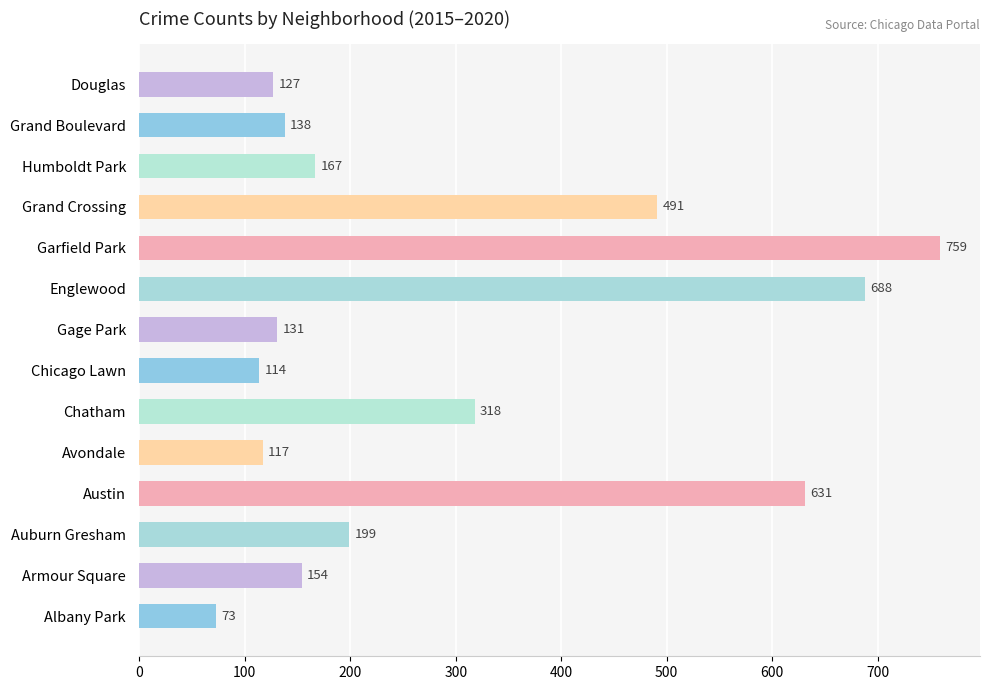

Which category has the highest value across all series?

Garfield Park